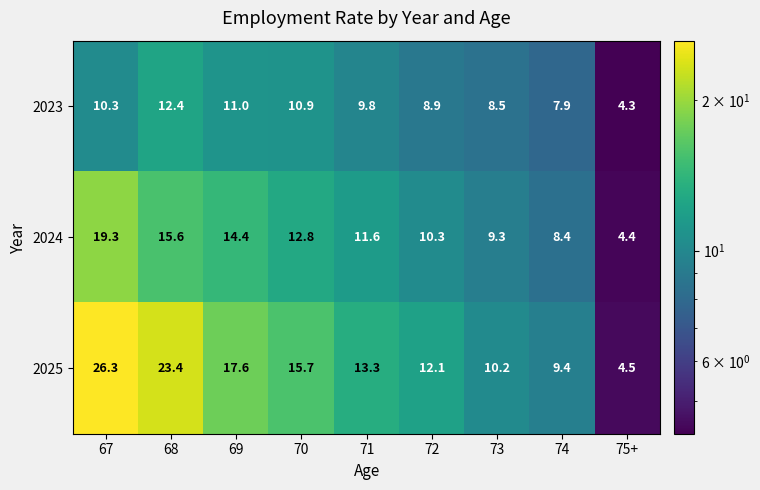

What is the sum of all 2024 values?

106.1